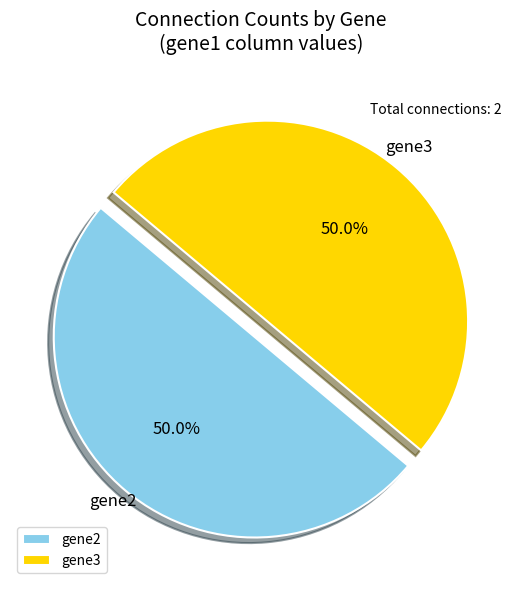

How much of the chart is everything except gene3?

50.0%